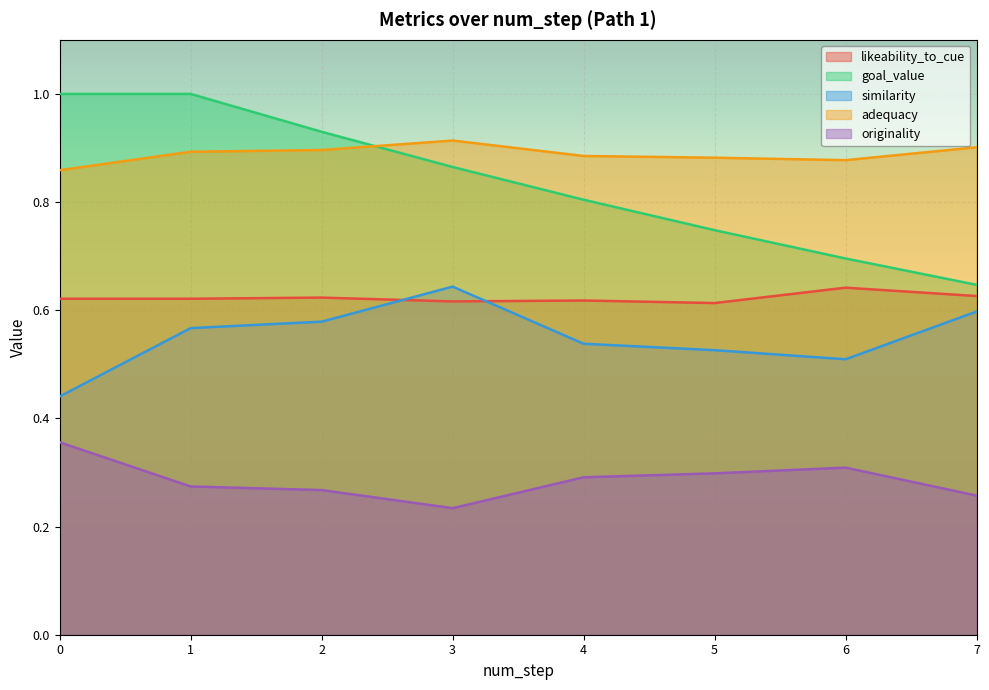

What is the value of the goal_value point at the 7th from the left?

0.7